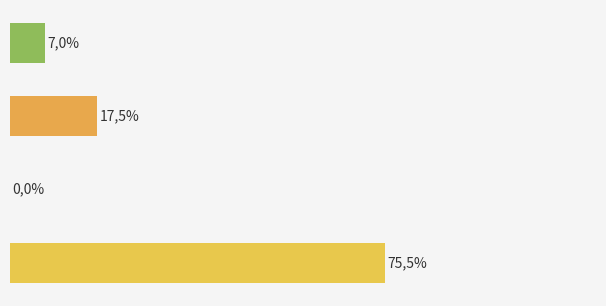

At which label is the value closest to 22878636?

Wasted Prosumer Surplus